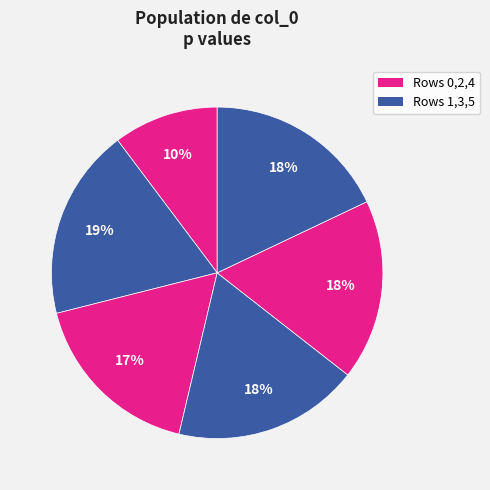

How many slices are in this pie chart?

6